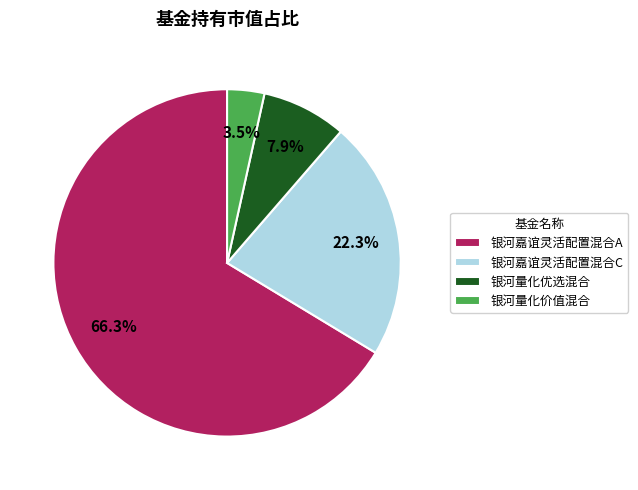

Is there any slice that represents more than half of the pie?

Yes